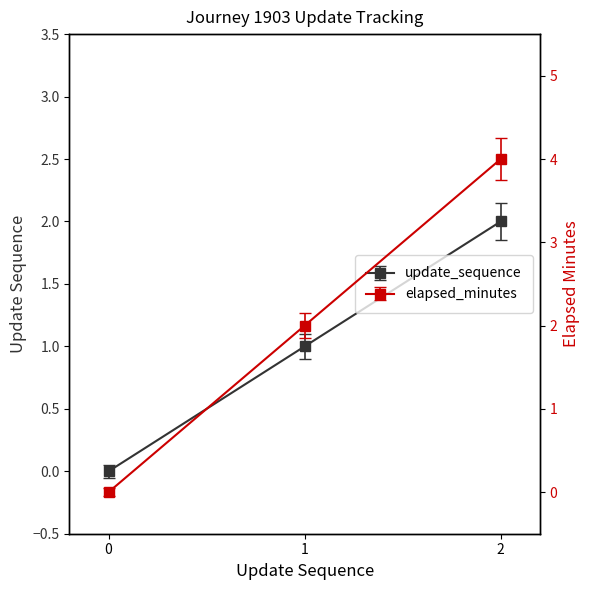

At how many categories does at least one series exceed 0?

2